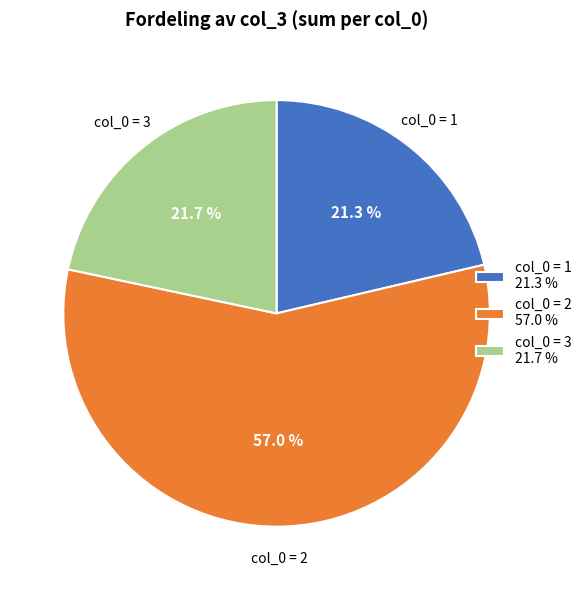

How much of the chart is everything except col_0 = 1 21.3 %?

78.7%